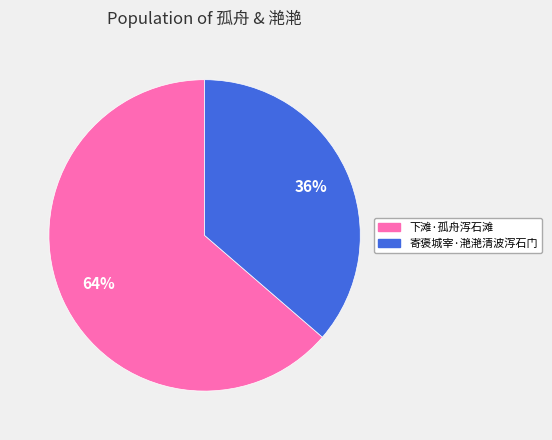

Rank the categories by value from lowest to highest.

寄褒城宰·滟滟清波泻石门, 下滩·孤舟泻石滩